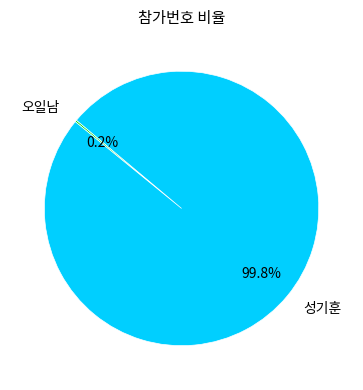

Which category accounts for the majority?

성기훈